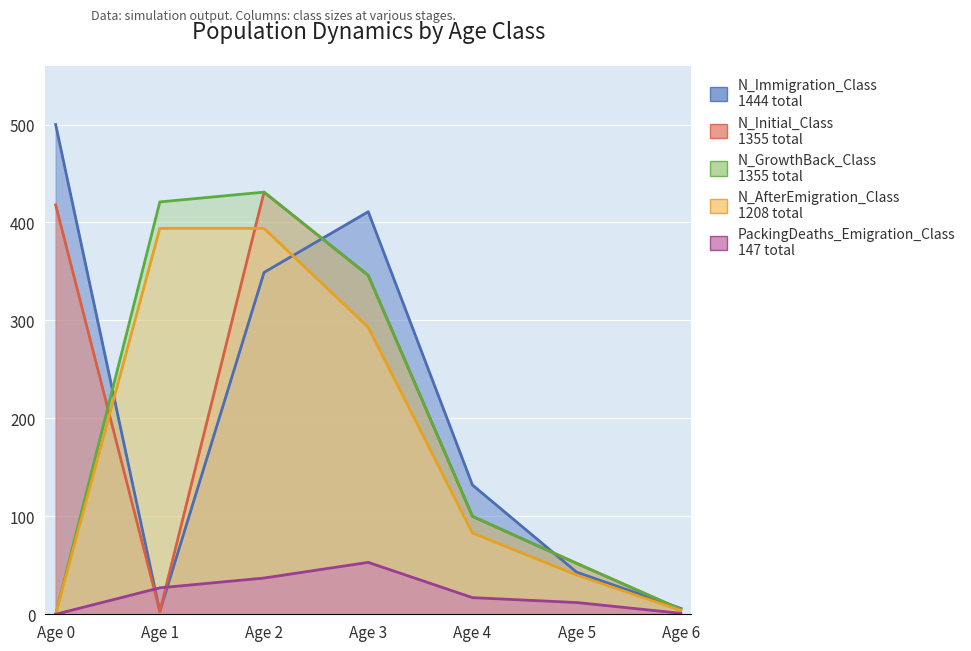

Reading right to left, transcribe all the data shown in this chart.

N_Initial_Class: 5	52	100	346	431	3	418
N_GrowthBack_Class: 5	52	100	346	431	421	0
PackingDeaths_Emigration_Class: 1	12	17	53	37	27	0
N_Immigration_Class: 6	43	132	411	349	3	500
N_AfterEmigration_Class: 4	40	83	293	394	394	0